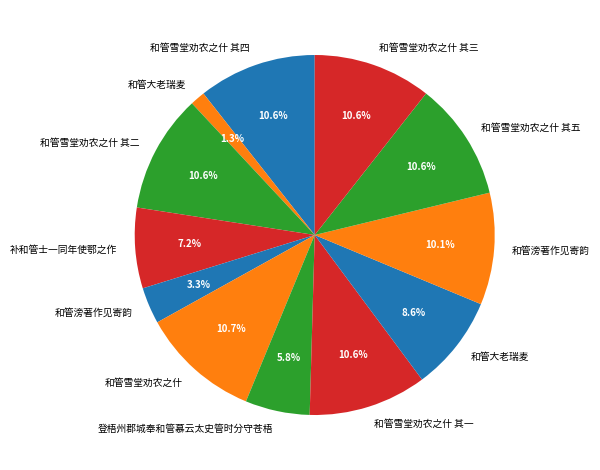

Count the number of slices in the pie.

12